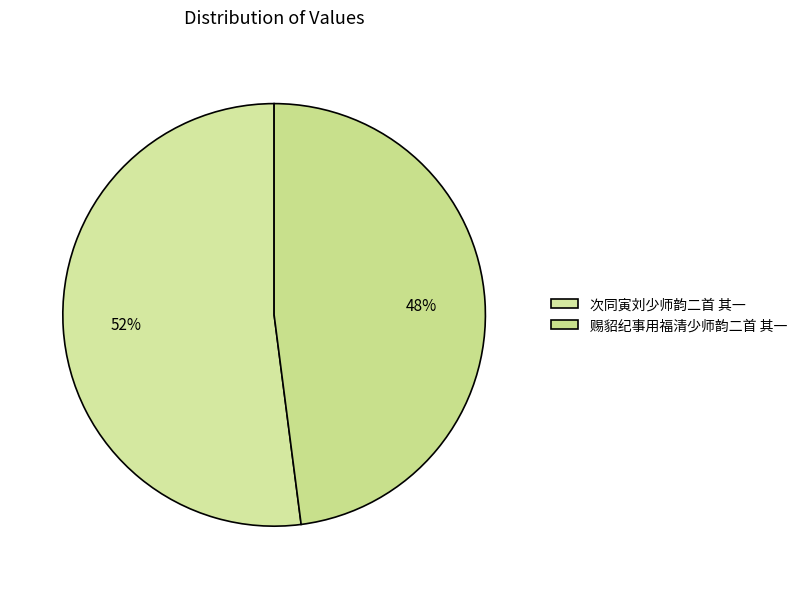

What is the ratio of the value at 次同寅刘少师韵二首 其一 to the value at 赐貂纪事用福清少师韵二首 其一?

1.1